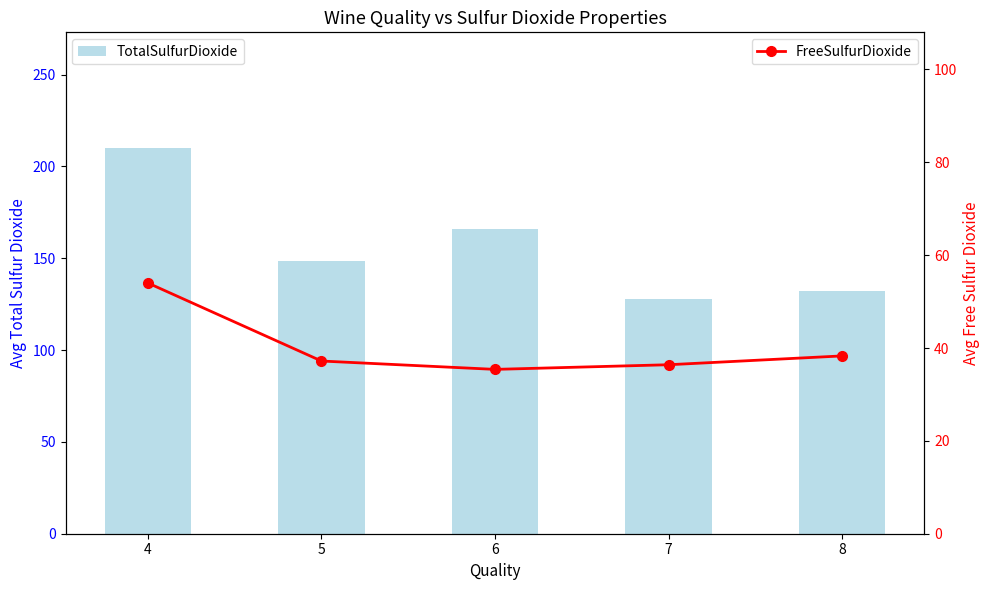

Is the value of TotalSulfurDioxide at 6 greater than the value of FreeSulfurDioxide at 7?

Yes